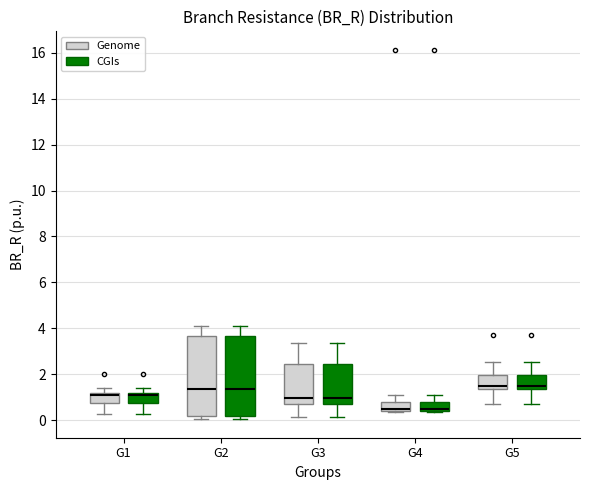

Reading left to right, read every box against the y-axis: the position of its median line, the range the box covers, and the ends of its whiskers. The values are not printed on the chart, so give them approximately, as read against the axis.

G1 (Genome): median 1.0, box 0.8 to 1.2, whiskers 0.2 to 1.4
G1 (CGIs): median 1.0, box 0.8 to 1.2, whiskers 0.2 to 1.4
G2 (Genome): median 1.4, box 0.2 to 3.6, whiskers 0.0 to 4.2
G2 (CGIs): median 1.4, box 0.2 to 3.6, whiskers 0.0 to 4.2
G3 (Genome): median 1.0, box 0.8 to 2.4, whiskers 0.2 to 3.4
G3 (CGIs): median 1.0, box 0.8 to 2.4, whiskers 0.2 to 3.4
G4 (Genome): median 0.4 (just above the box's lower edge), box 0.4 to 0.8, whiskers 0.4 to 1.0
G4 (CGIs): median 0.4 (just above the box's lower edge), box 0.4 to 0.8, whiskers 0.4 to 1.0
G5 (Genome): median 1.4 (just above the box's lower edge), box 1.4 to 2.0, whiskers 0.8 to 2.6
G5 (CGIs): median 1.4 (just above the box's lower edge), box 1.4 to 2.0, whiskers 0.8 to 2.6